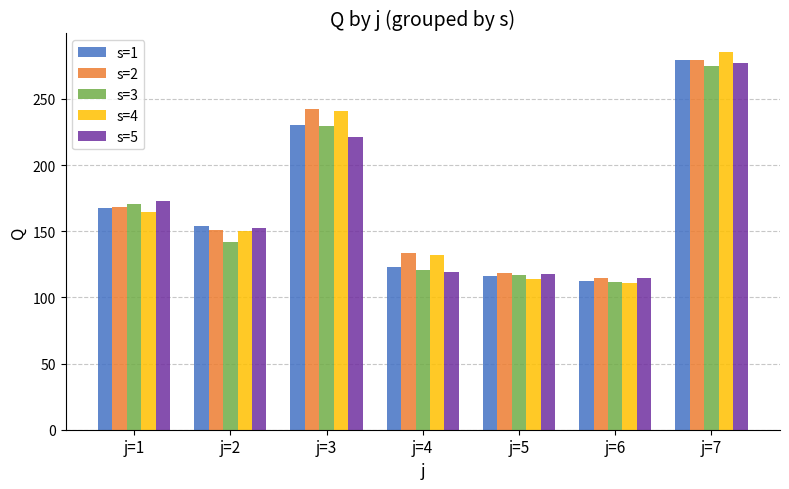

What is the approximate value of s=1 at j=7?

279.7